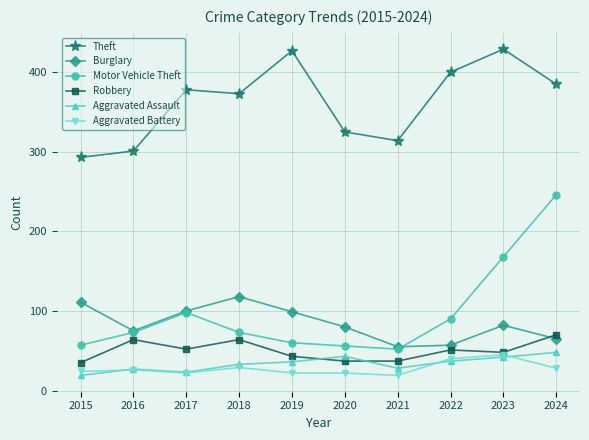

At which label does Robbery first exceed 51?

2016